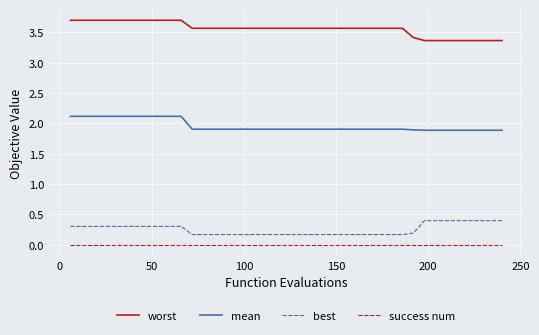

Which series has the largest total across all categories?

worst